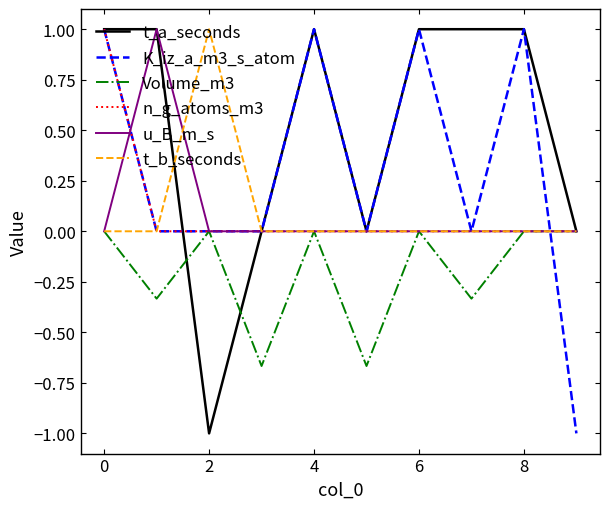

True or false: n_g_atoms_m3 and u_B_m_s cross at least once.

True